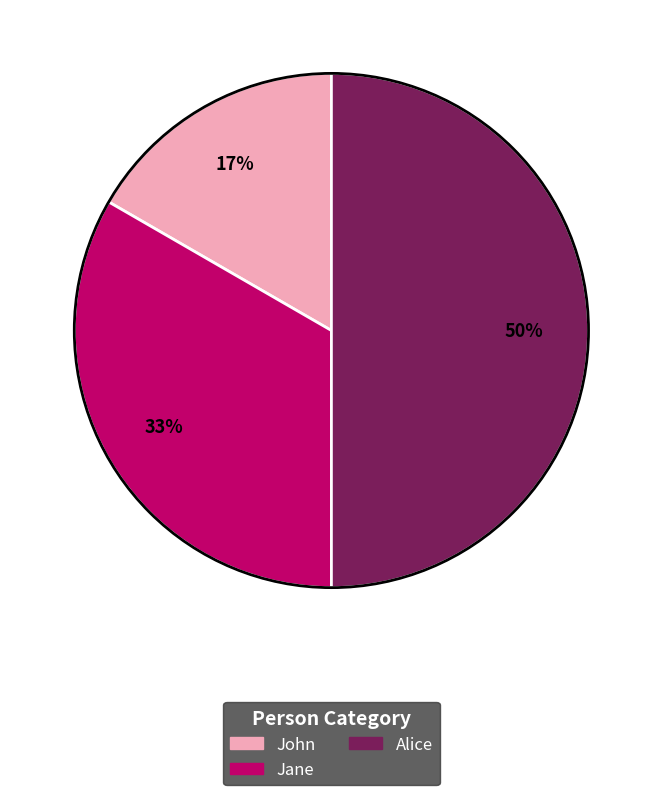

Is the sum of John and Alice greater than half?

Yes